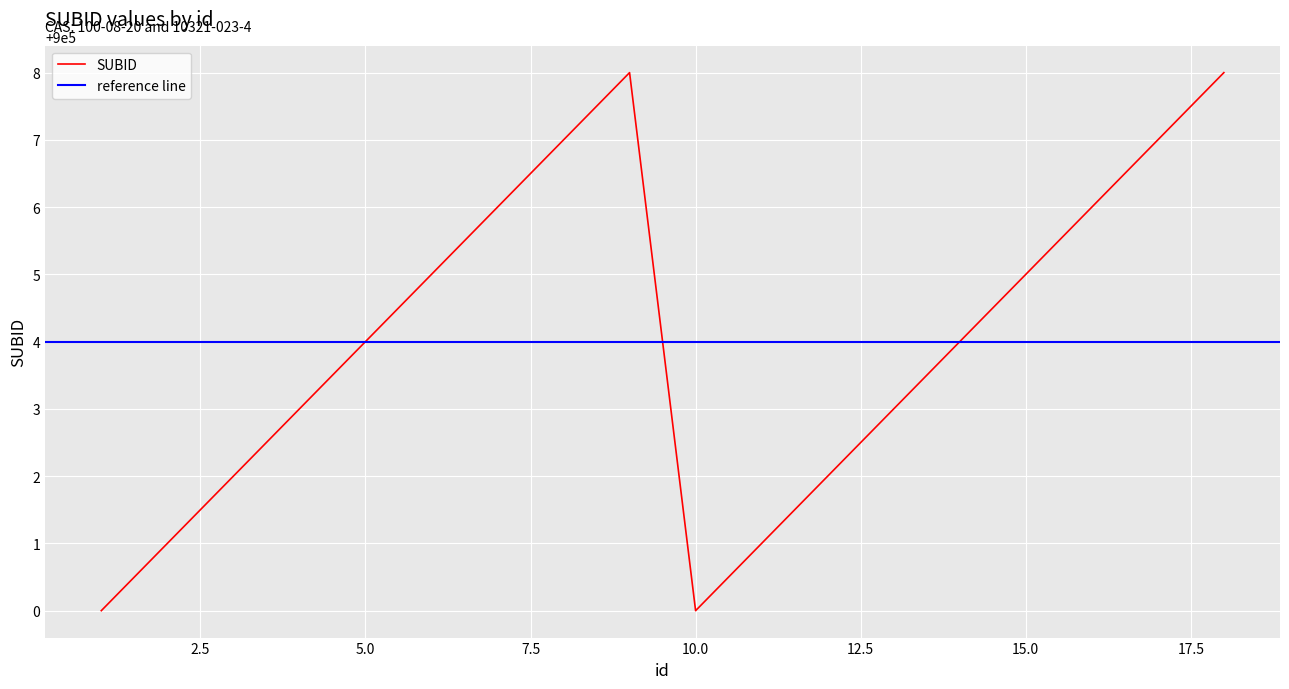

What is the value of the 7th point from the left?

900006